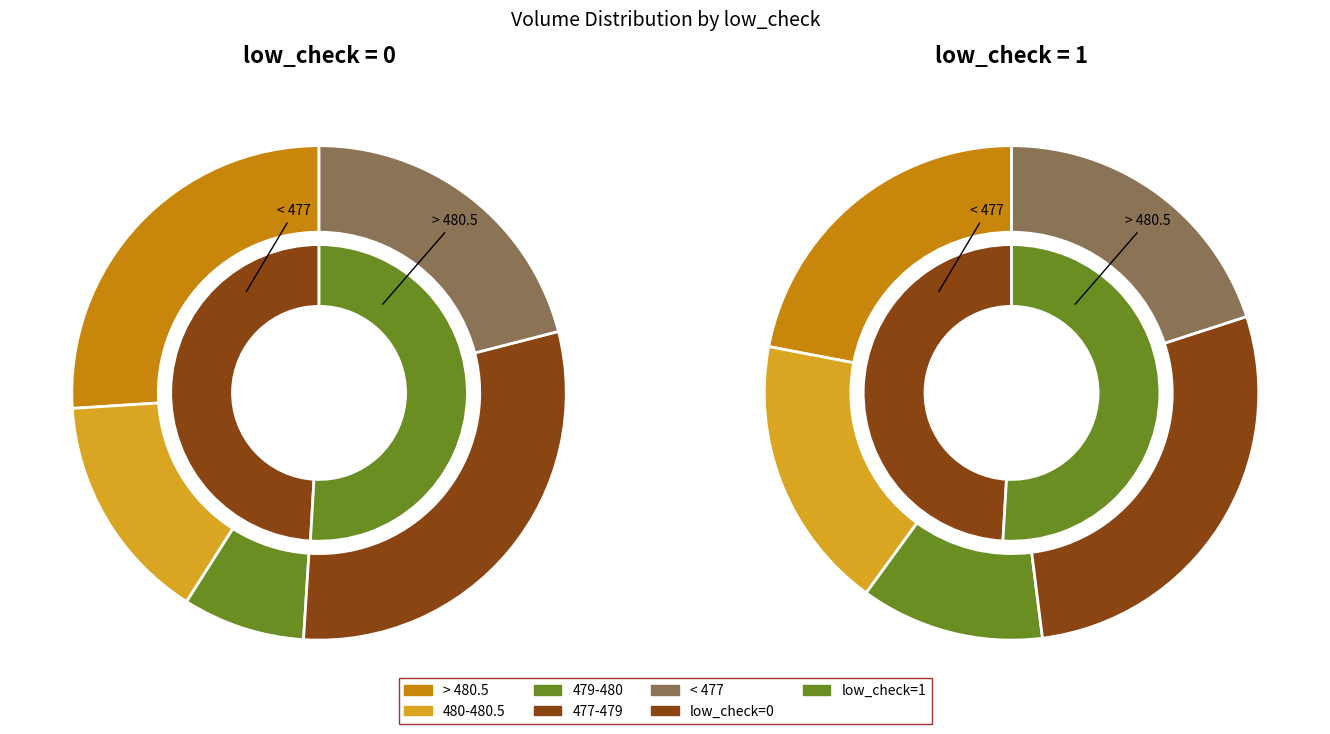

Between low_check=1 and low_check=0, which is larger?

low_check=0